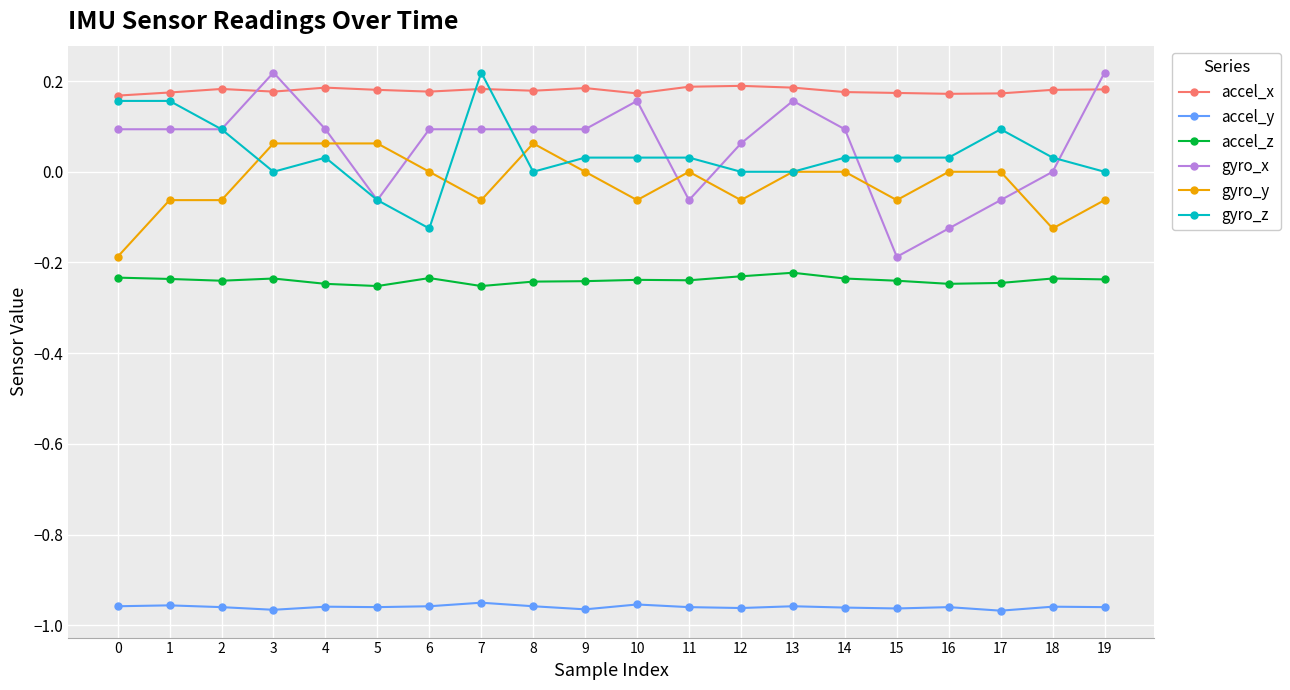

True or false: gyro_y and accel_y cross at least once.

False